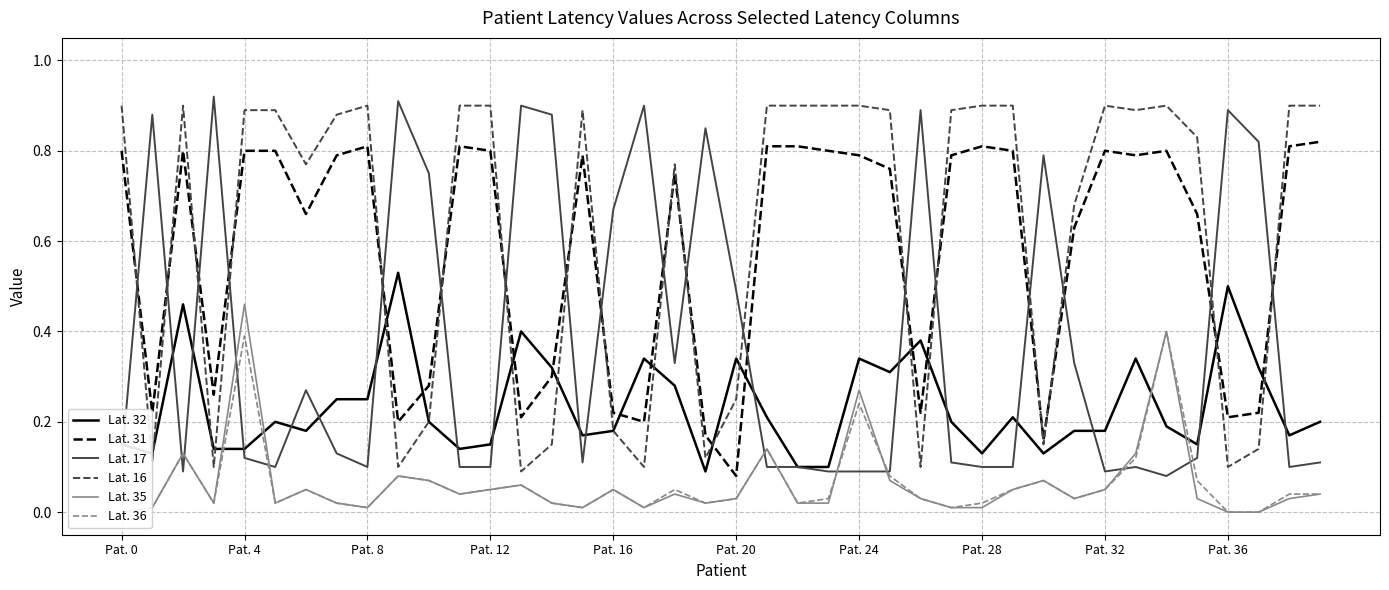

What are all the series names shown in the legend?

Lat. 32, Lat. 31, Lat. 17, Lat. 16, Lat. 35, Lat. 36